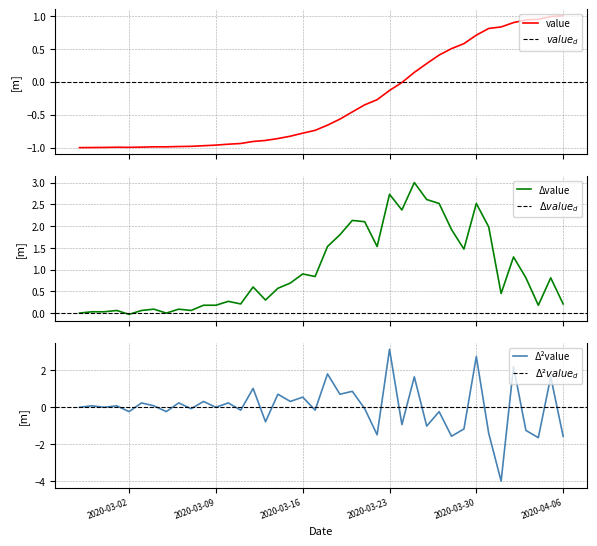

List the labels in order of value, smallest first.

2020-02-27, 2020-02-28, 2020-02-29, 2020-03-02, 2020-03-01, 2020-03-03, 2020-03-04, 2020-03-05, 2020-03-06, 2020-03-07, 2020-03-08, 2020-03-09, 2020-03-10, 2020-03-11, 2020-03-12, 2020-03-13, 2020-03-14, 2020-03-15, 2020-03-16, 2020-03-17, 2020-03-18, 2020-03-19, 2020-03-20, 2020-03-21, 2020-03-22, 2020-03-23, 2020-03-24, 2020-03-25, 2020-03-26, 2020-03-27, 2020-03-28, 2020-03-29, 2020-03-30, 2020-03-31, 2020-04-01, 2020-04-02, 2020-04-03, 2020-04-04, 2020-04-05, 2020-04-06